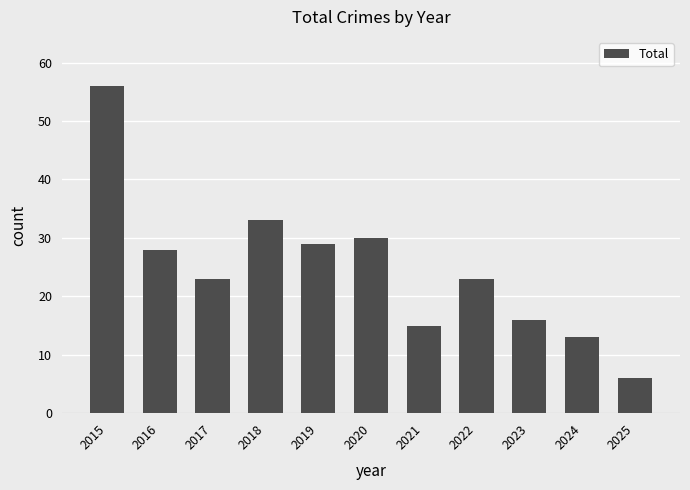

What is the average value?

25